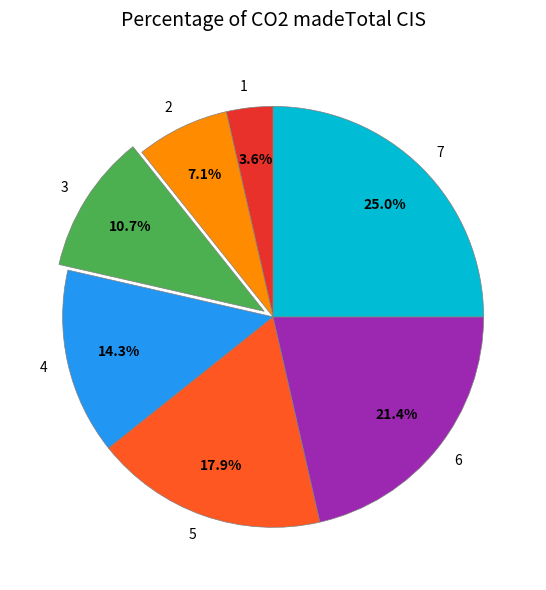

Which has a higher value, 6 or 3?

6